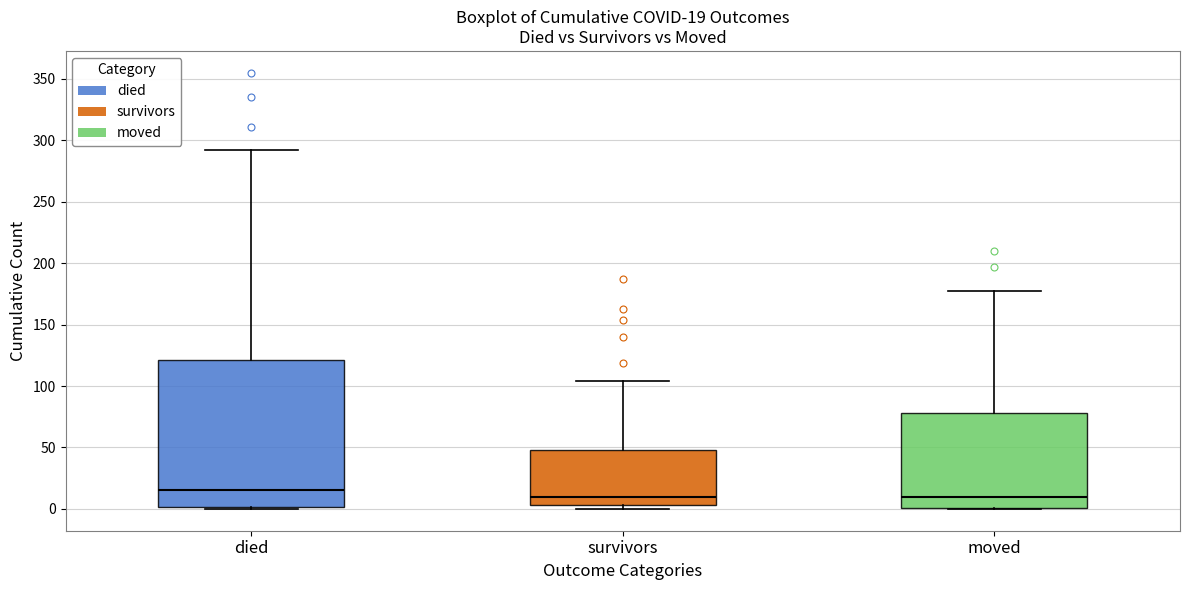

Which box has the highest median line?

died